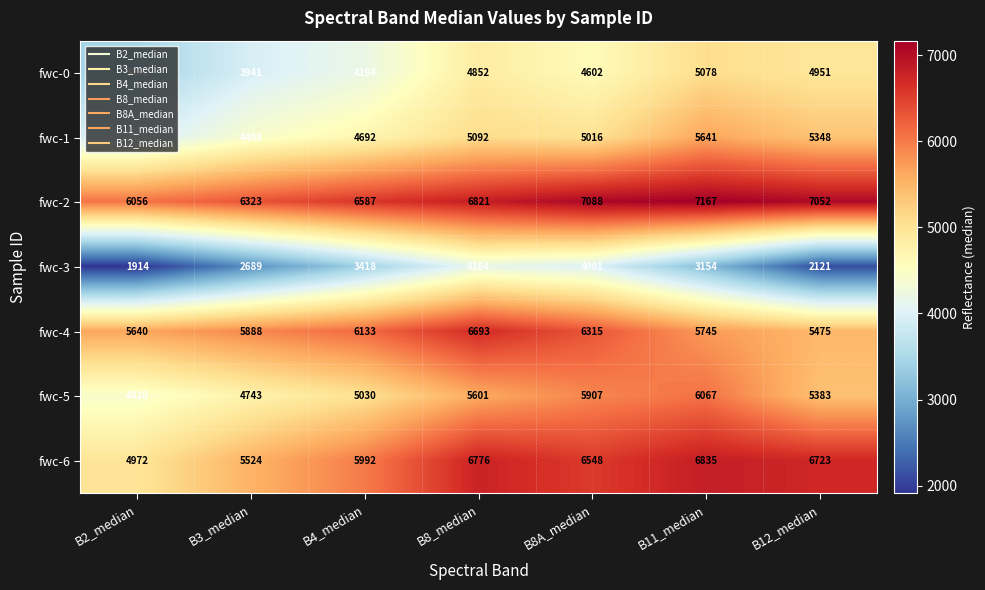

Rank the series by their maximum value, from lowest to highest.

fwc-3, fwc-0, fwc-1, fwc-5, fwc-4, fwc-6, fwc-2